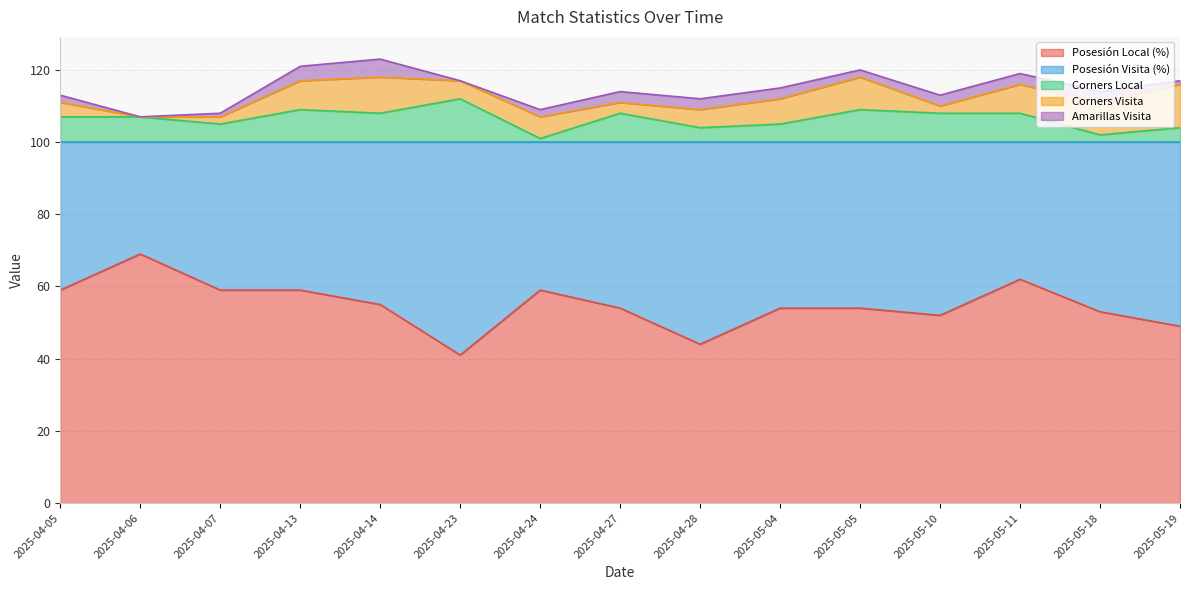

Reading left to right, extract all data points from this chart.

Posesión Local (%): 59	69	59	59	55	41	59	54	44	54	54	52	62	53	49
Posesión Visita (%): 41	31	41	41	45	59	41	46	56	46	46	48	38	47	51
Corners Local: 7	7	5	9	8	12	1	8	4	5	9	8	8	2	4
Corners Visita: 4	0	2	8	10	5	6	3	5	7	9	2	8	9	12
Amarillas Visita: 2	0	1	4	5	0	2	3	3	3	2	3	3	3	1